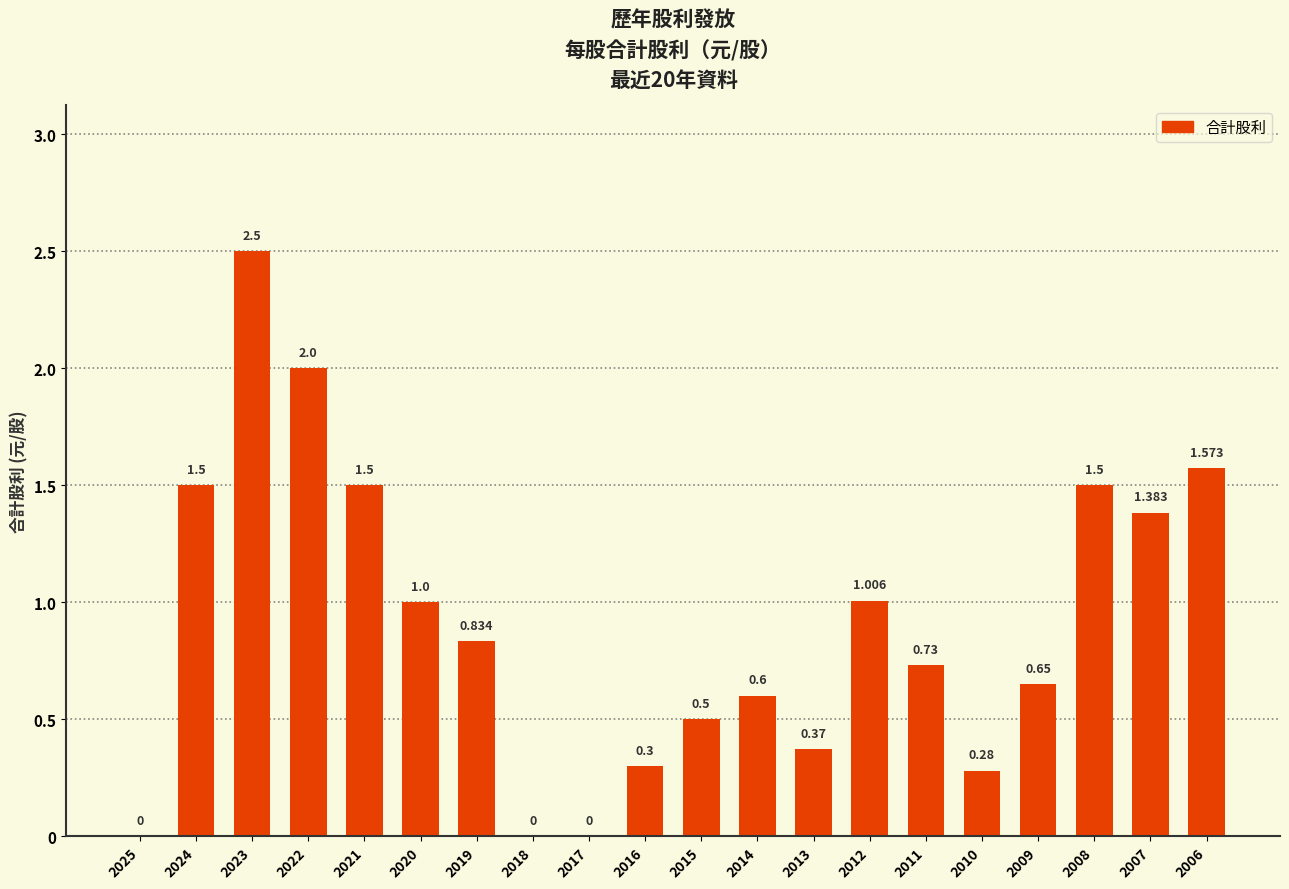

What is the change in value from 2022 to 2019?

-1.2